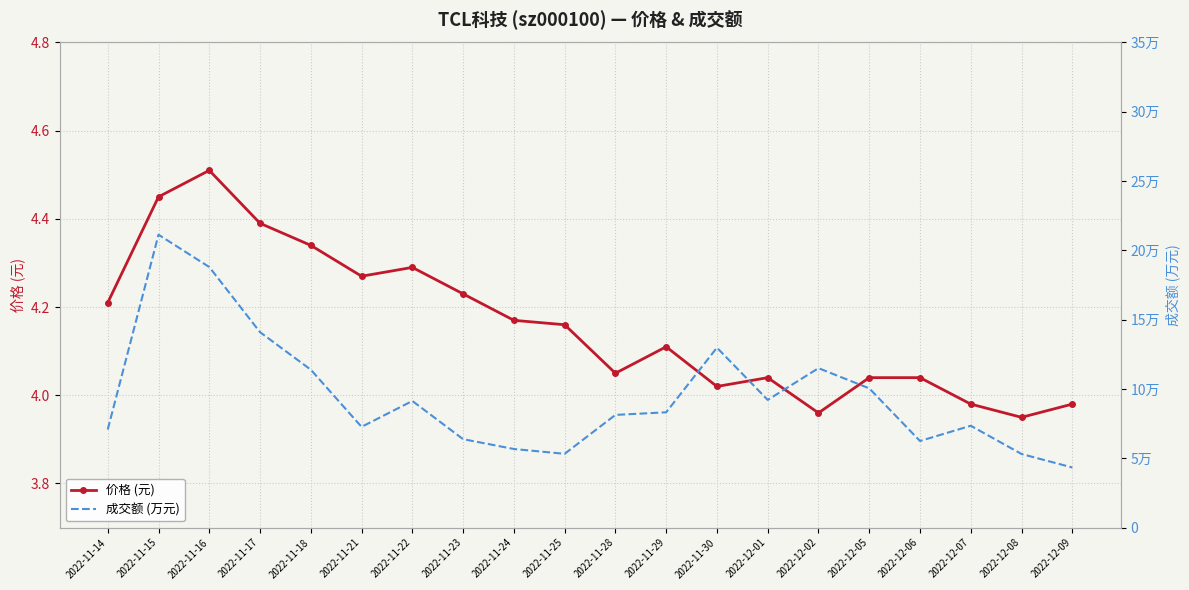

What is the lowest value of the 成交额 (万元) series?

43368.0